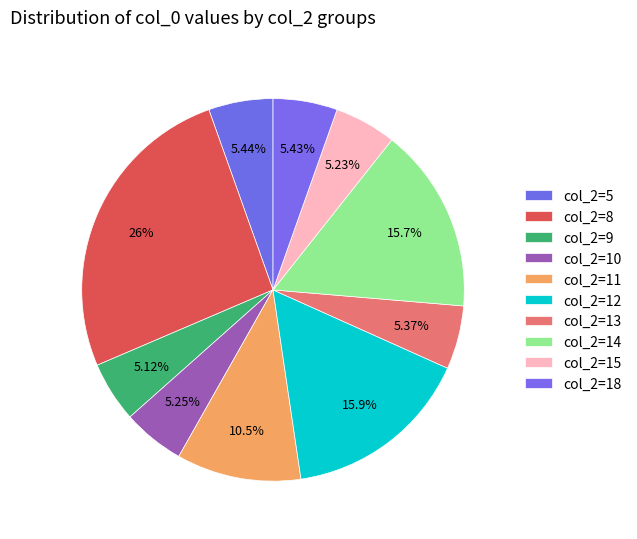

How many segments does this pie chart have?

10